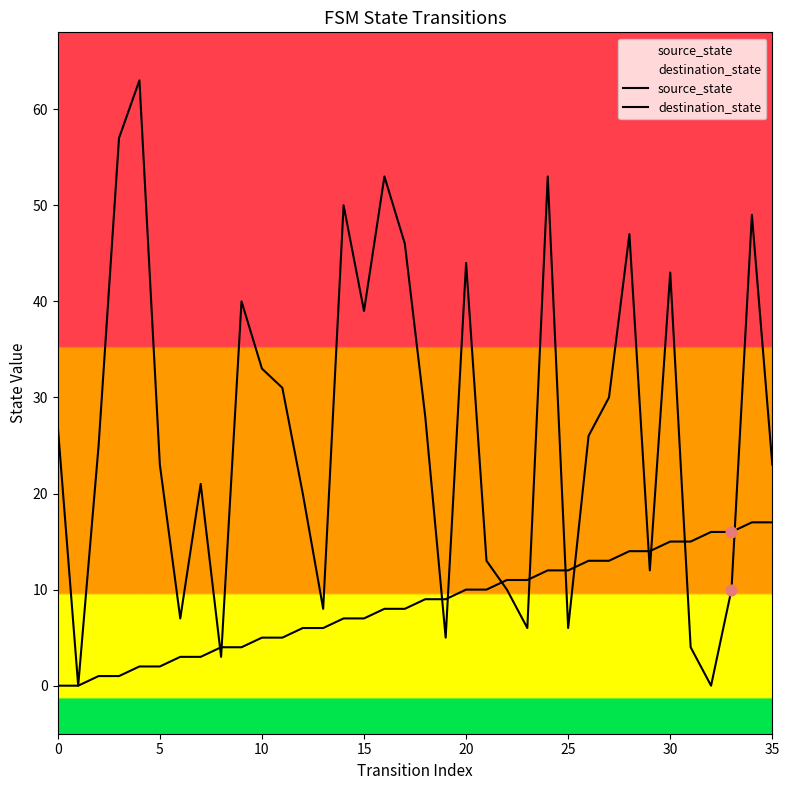

What are all the series names shown in the legend?

source_state, destination_state